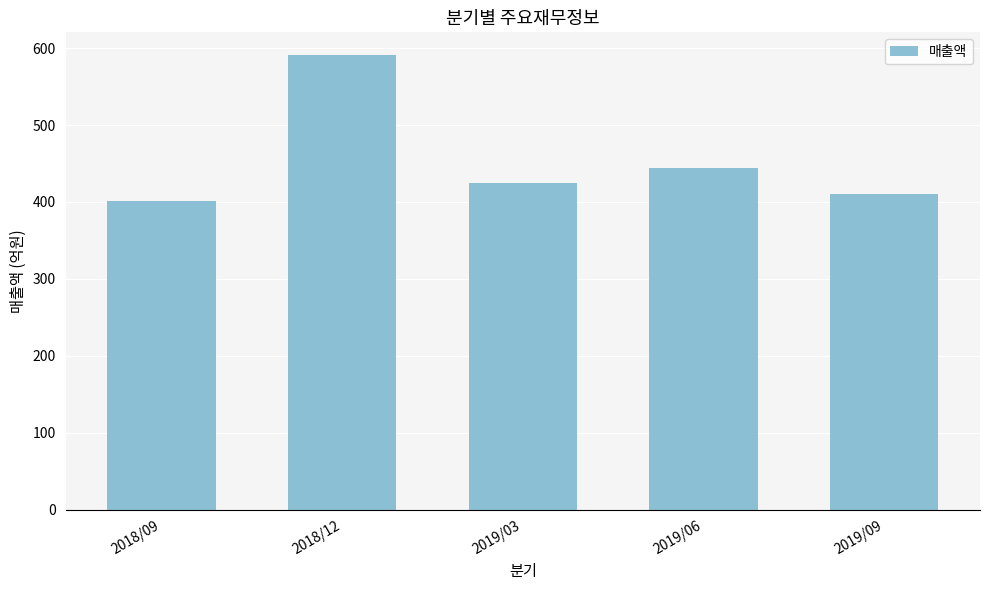

The chart shows a value of 444 at 2019/06. True or false?

True